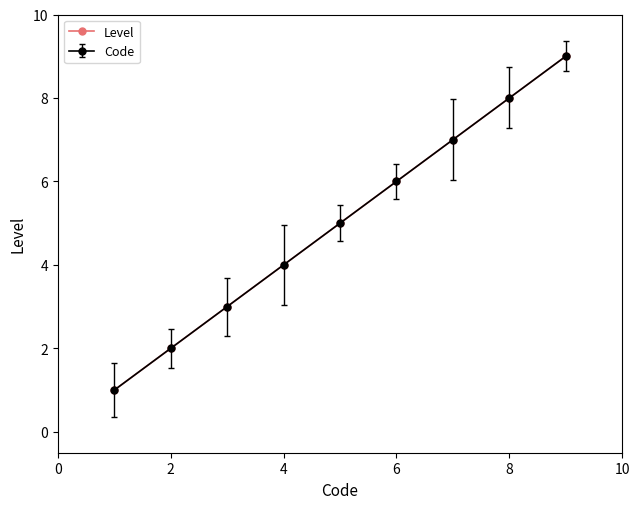

Is this an area chart (filled region under the line)?

No